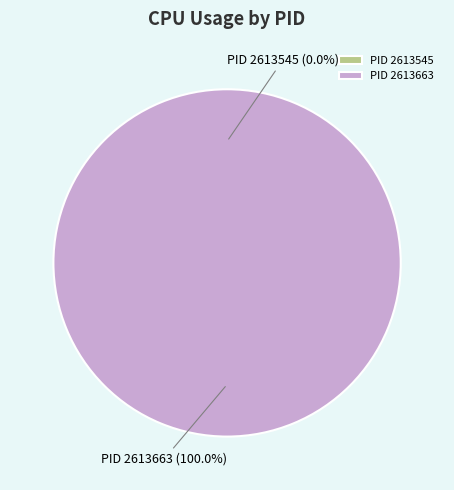

What is the smallest slice in the pie chart?

2613545